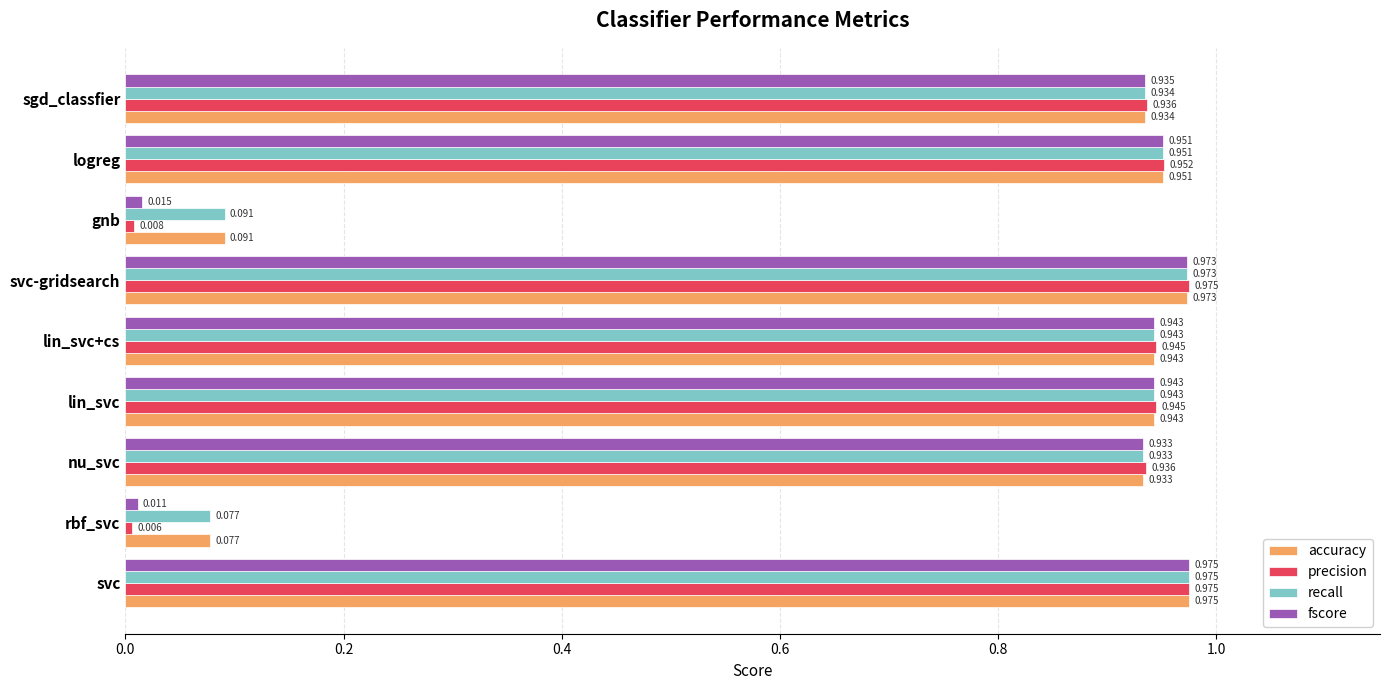

Where is recall nearest to the value 0?

rbf_svc